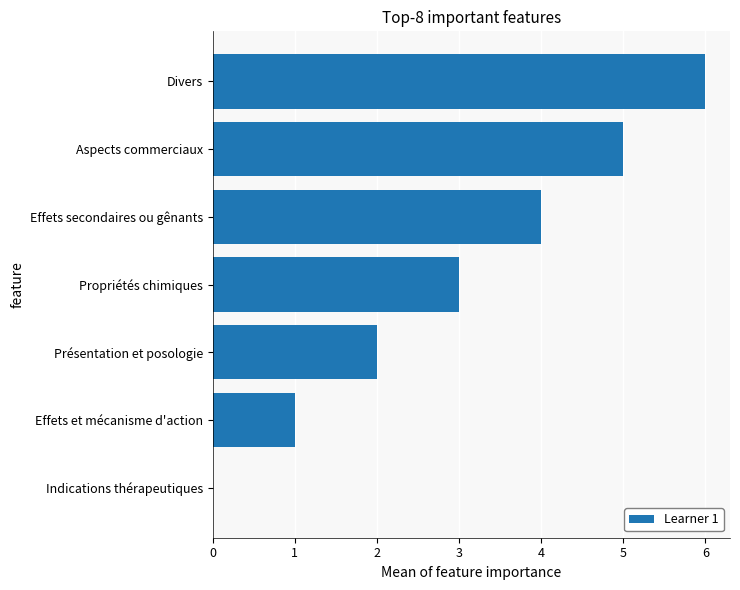

What is the sum of the values at Aspects commerciaux and Divers?

11